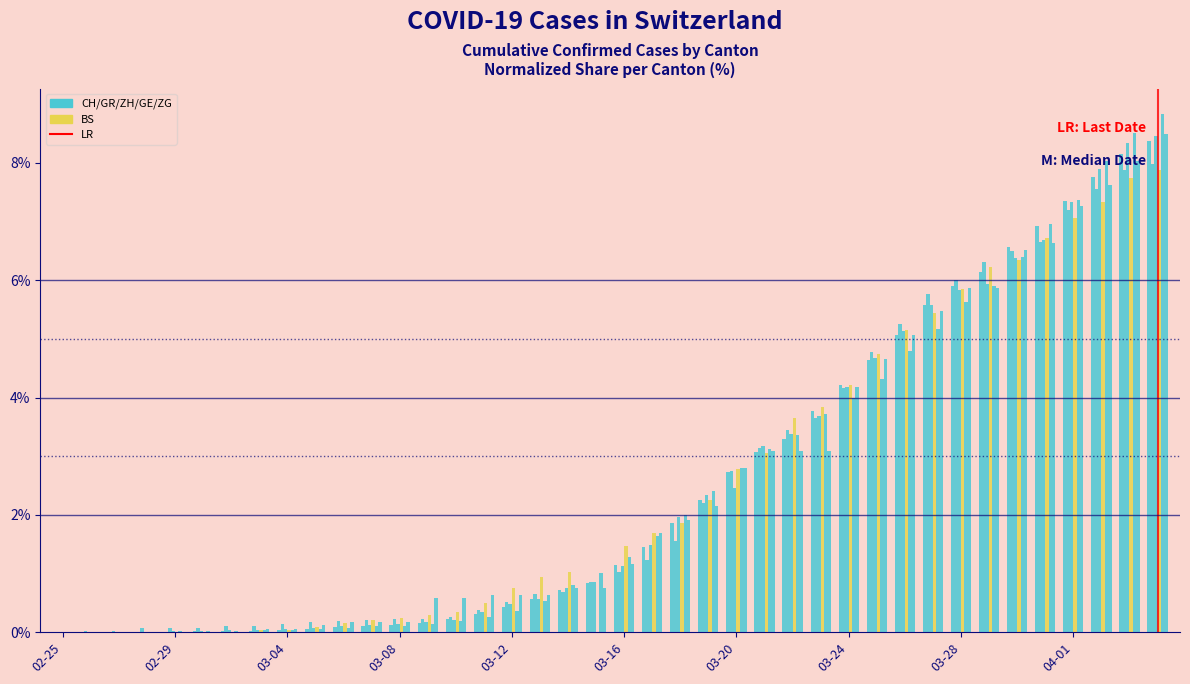

How many data points does each series have?

40